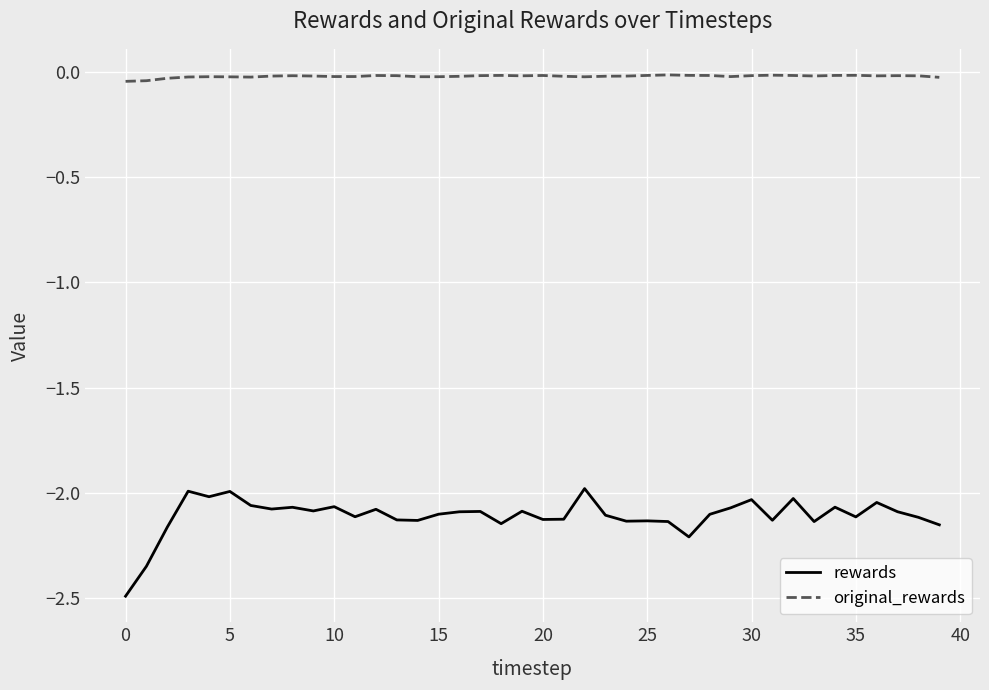

Which series has the largest total across all categories?

original_rewards